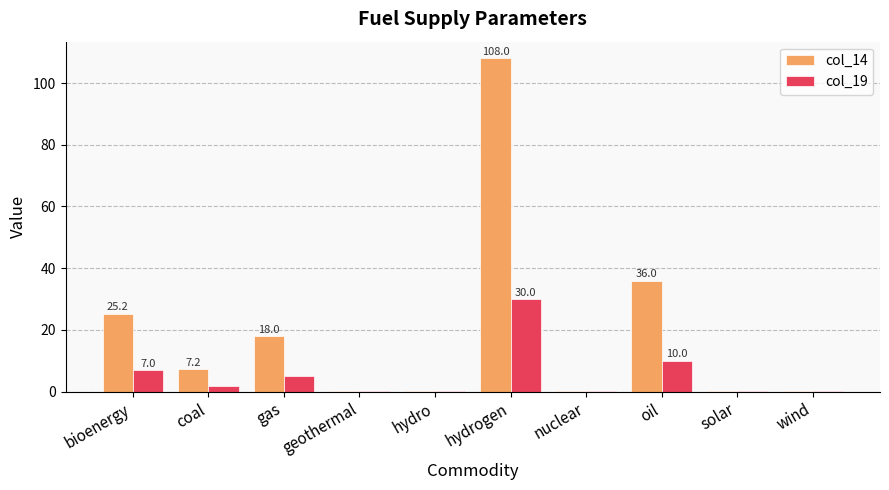

Is the value of col_14 at gas greater than the value of col_19 at solar?

Yes